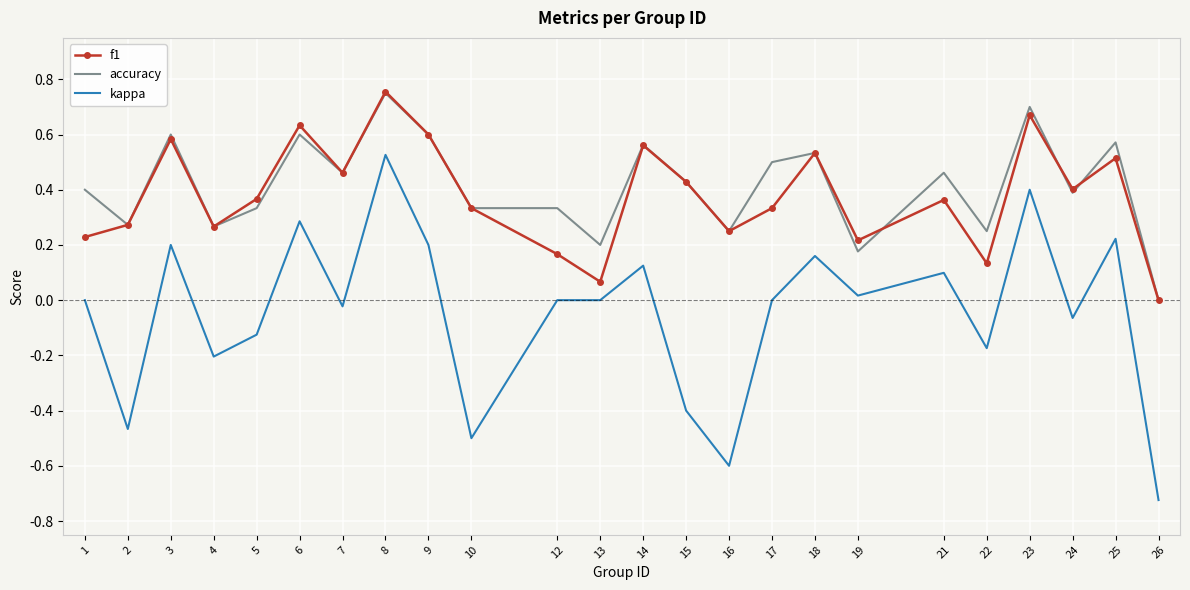

The value of kappa at 3 is 0.4. True or false?

False